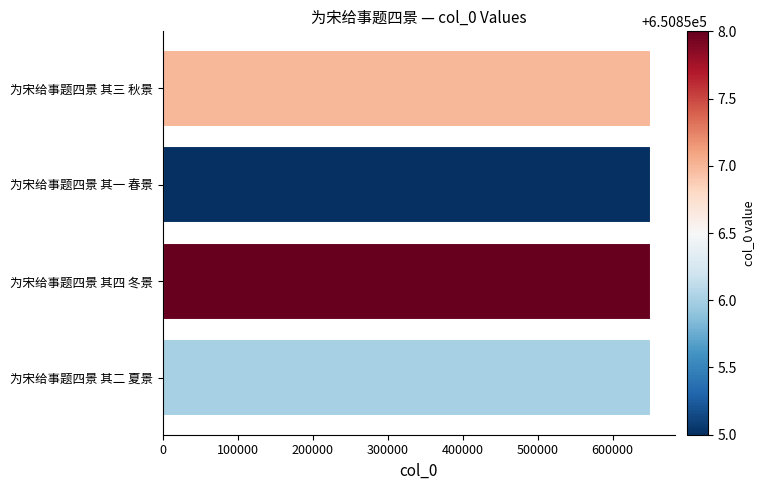

The chart shows a value of 650856 at 为宋给事题四景 其二 夏景. True or false?

True